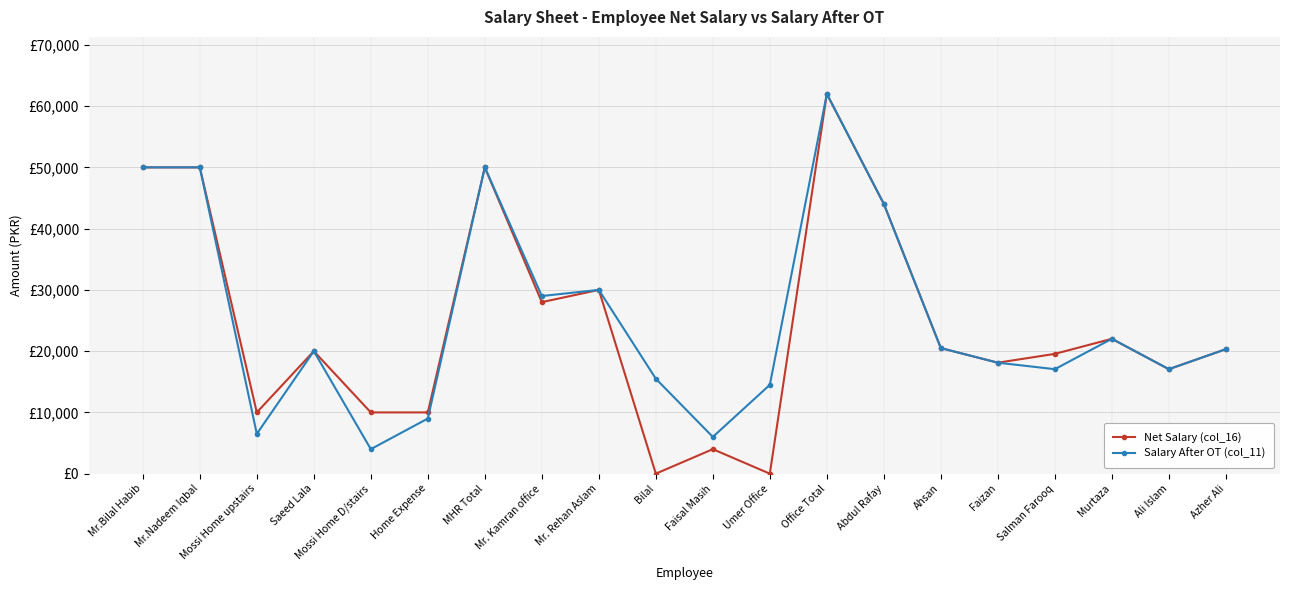

What are all the series names shown in the legend?

Net Salary (col_16), Salary After OT (col_11)